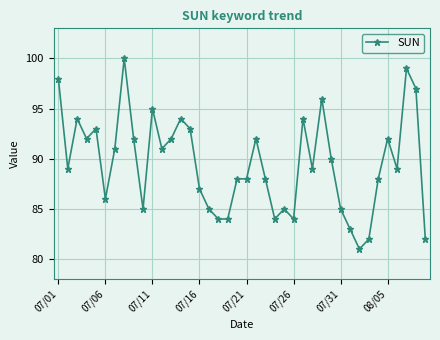

What is the difference between the maximum and second lowest values?

18